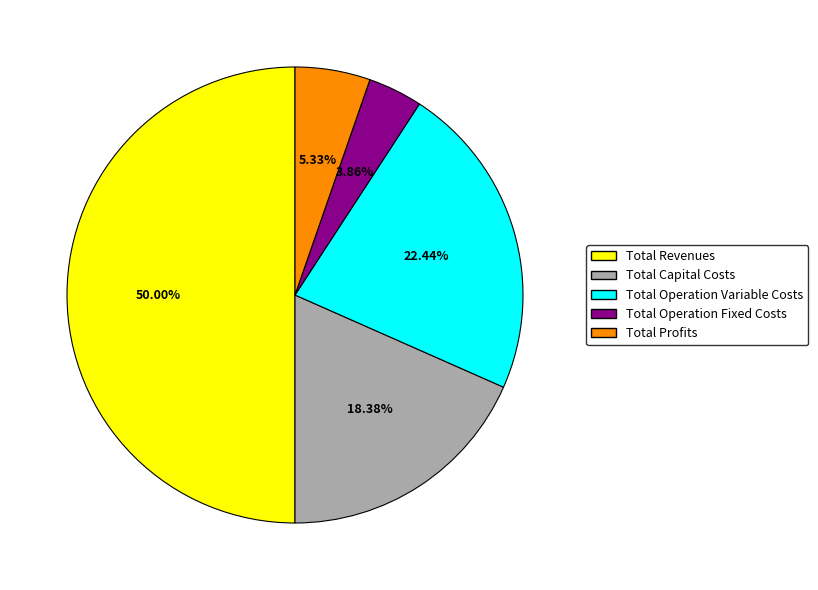

Combined, do Total Capital Costs and Total Revenues account for over 50%?

Yes